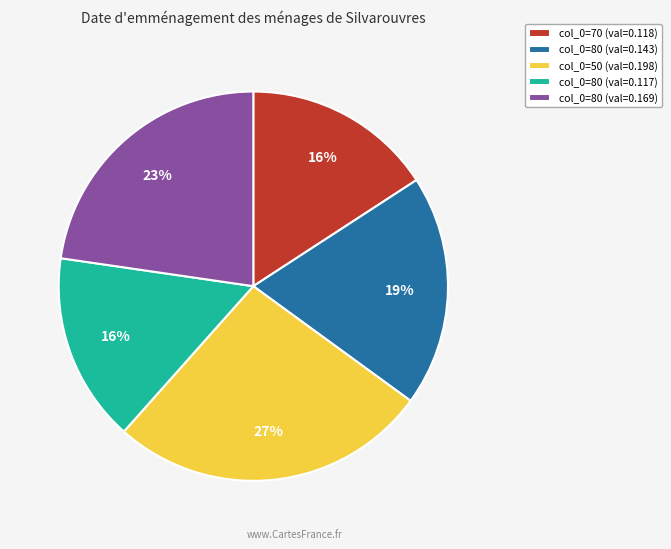

Which has a higher value, col_0=70 (val=0.118) or col_0=80 (val=0.169)?

col_0=80 (val=0.169)